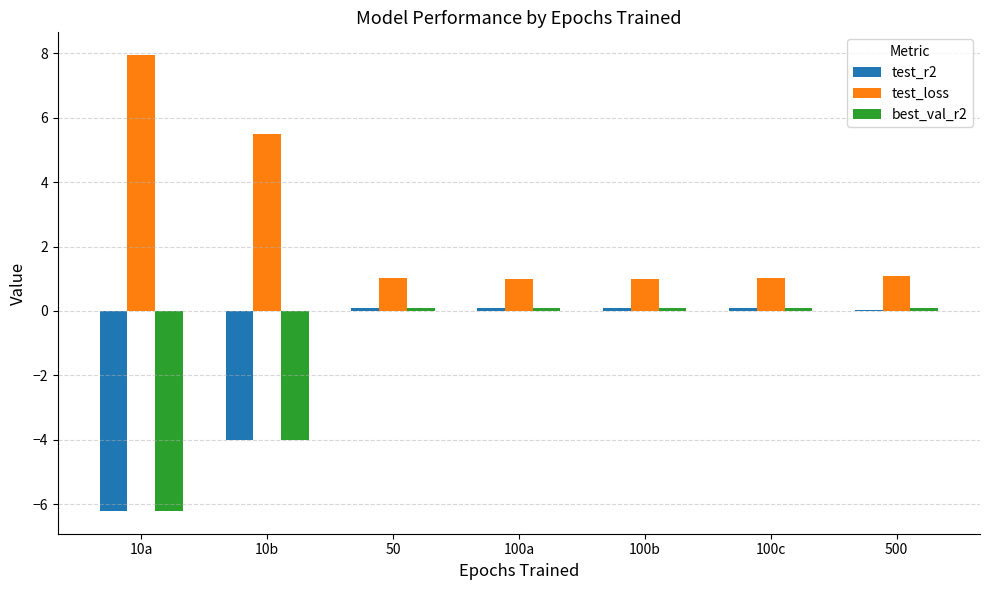

What is the sum of all best_val_r2 values?

-9.8